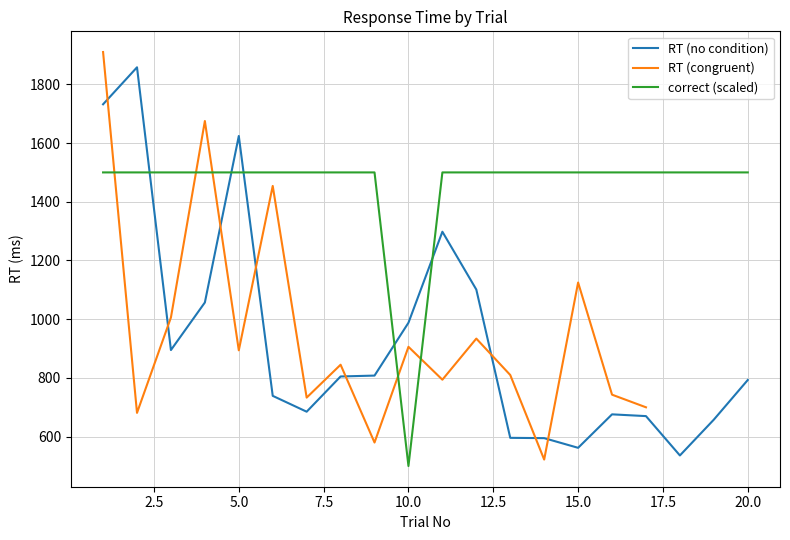

How many data points in RT (no condition) are less than 805?

10